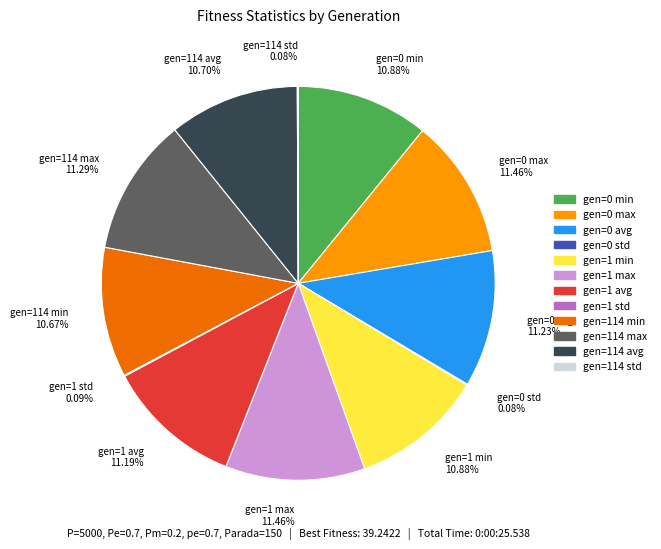

What percentage do gen=0 min and gen=0 avg together represent?

22.1%